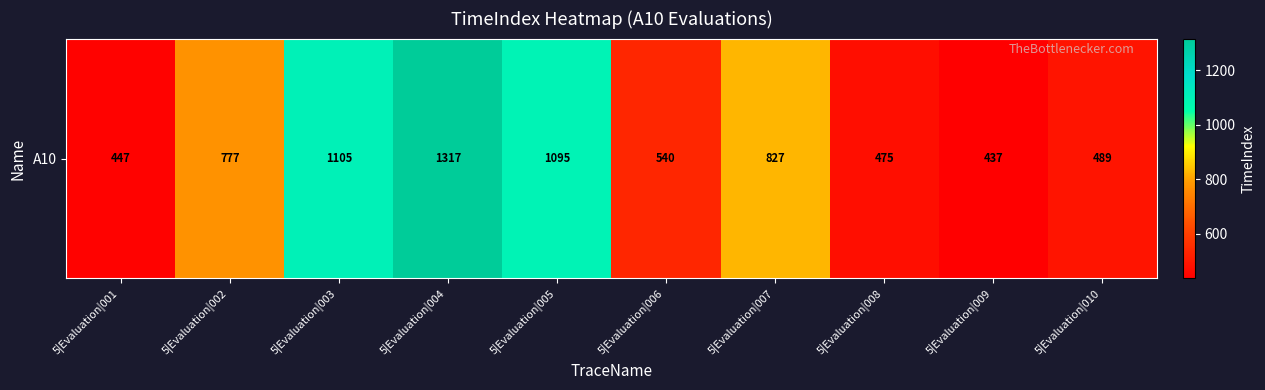

What is the average value?

751